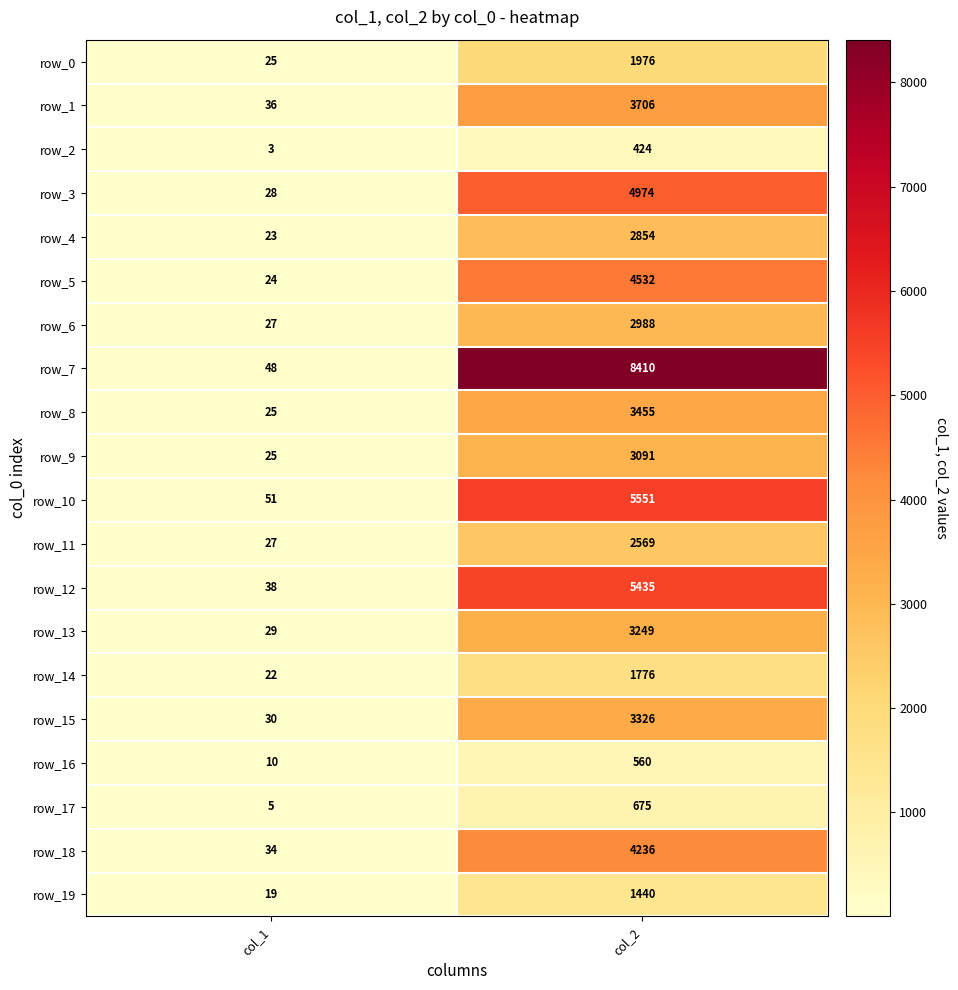

Which series has the largest total across all categories?

row_7